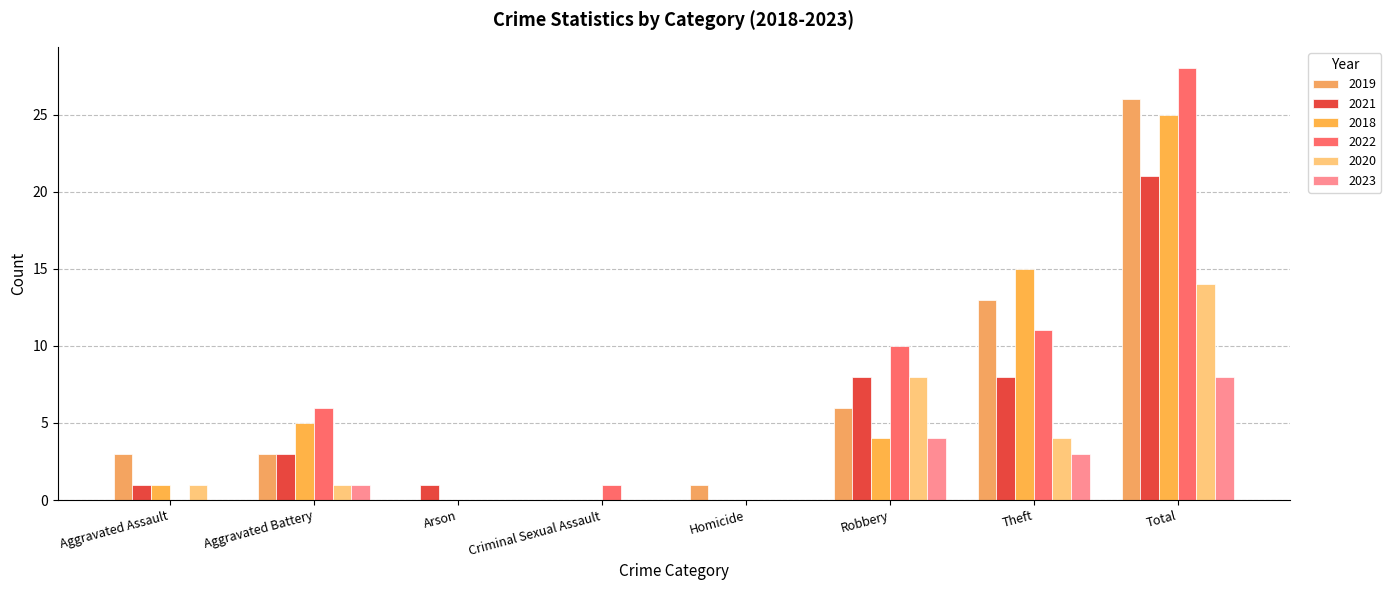

The 2022 series shows 3 at Aggravated Battery. True or false?

False